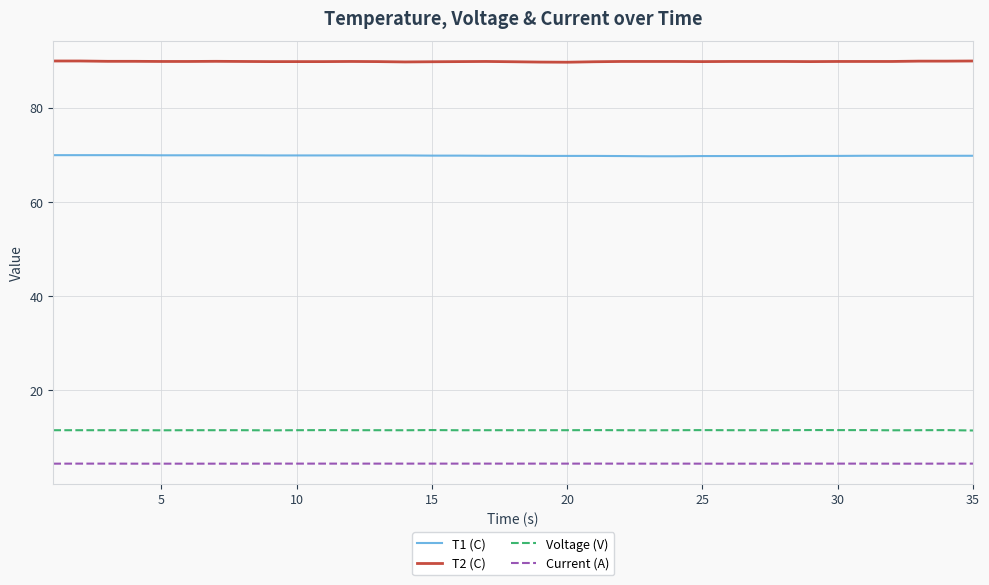

What is the highest value of the Voltage (V) series?

11.6